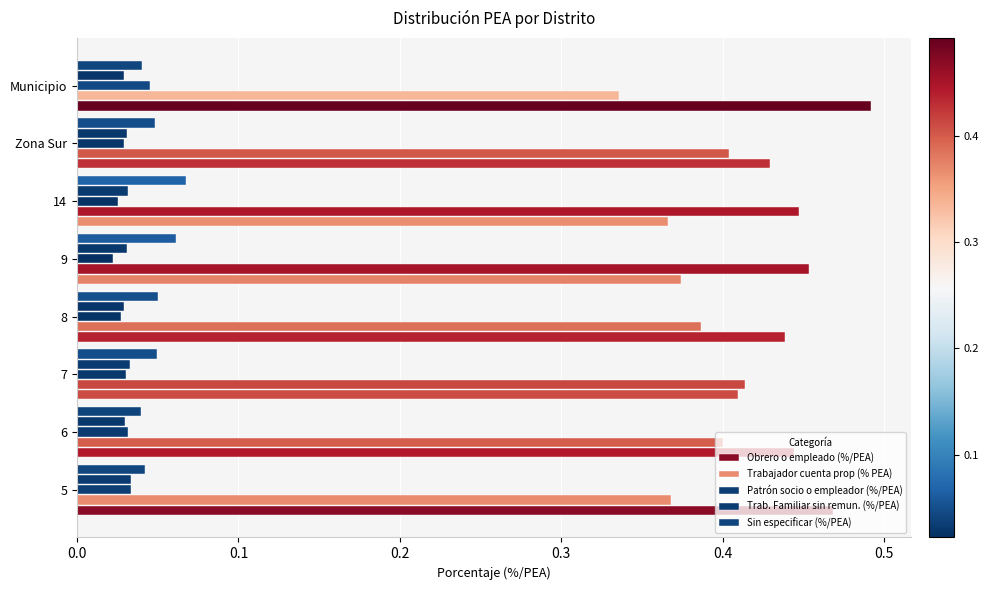

What is the difference between the maximum and minimum values in the Trabajador cuenta prop (% PEA) series?

0.1